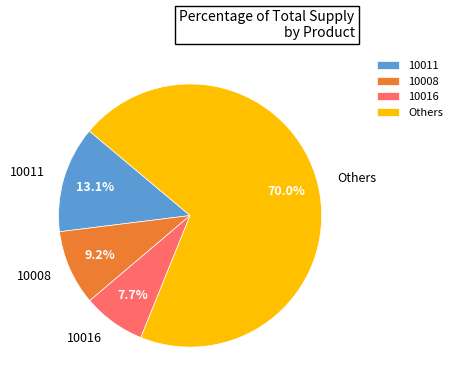

Which slice is the smallest?

10016